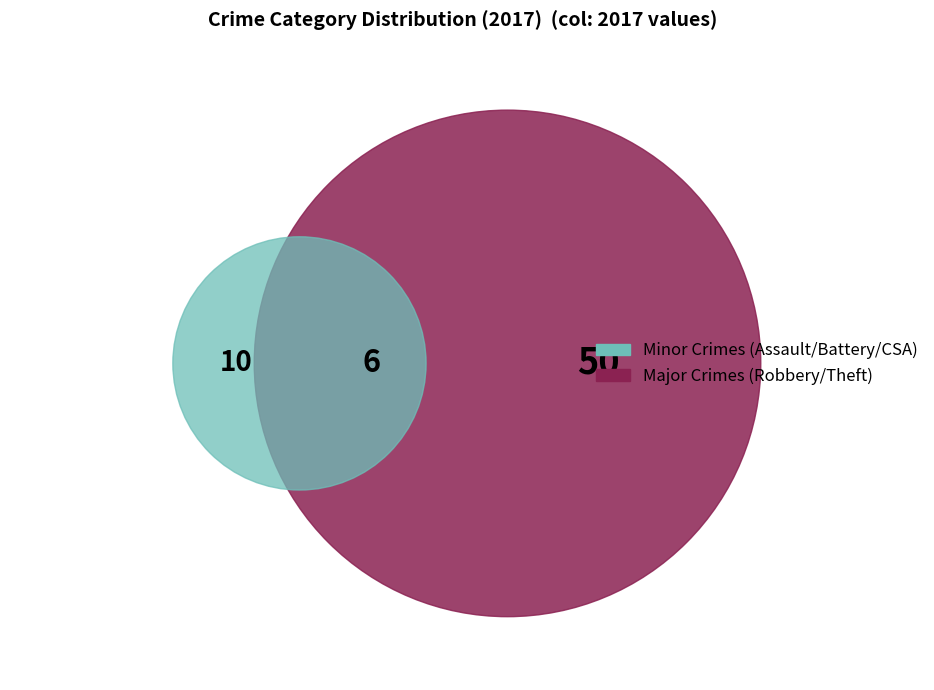

To the nearest percent, what percentage of the pie is Theft?

48%